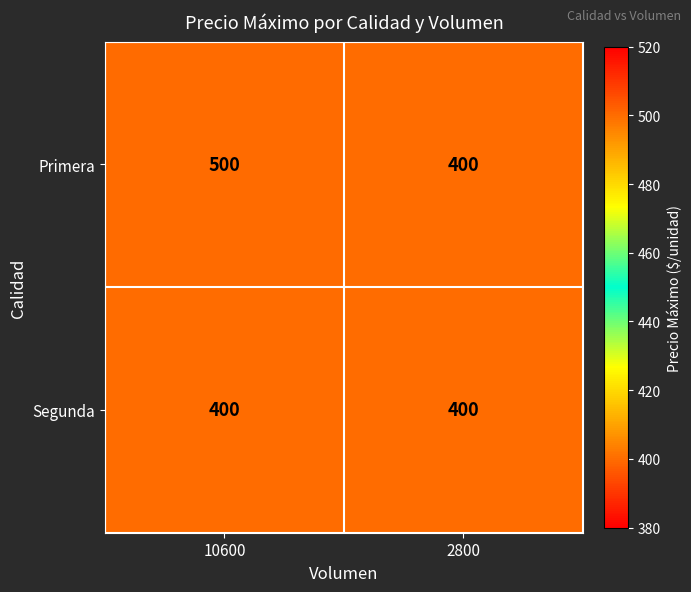

What is the total value across all series at 10600?

900